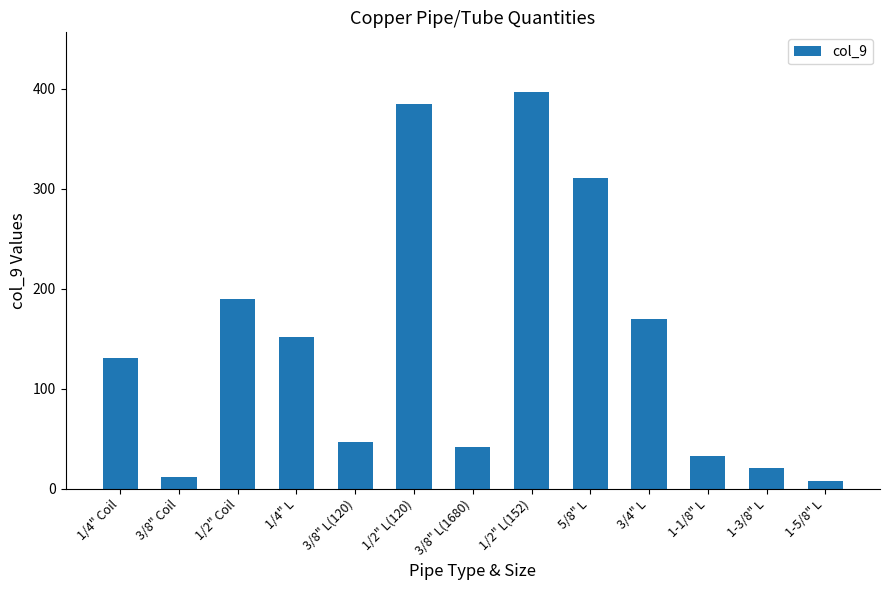

What value does the data have at 3/4" L?

169.4